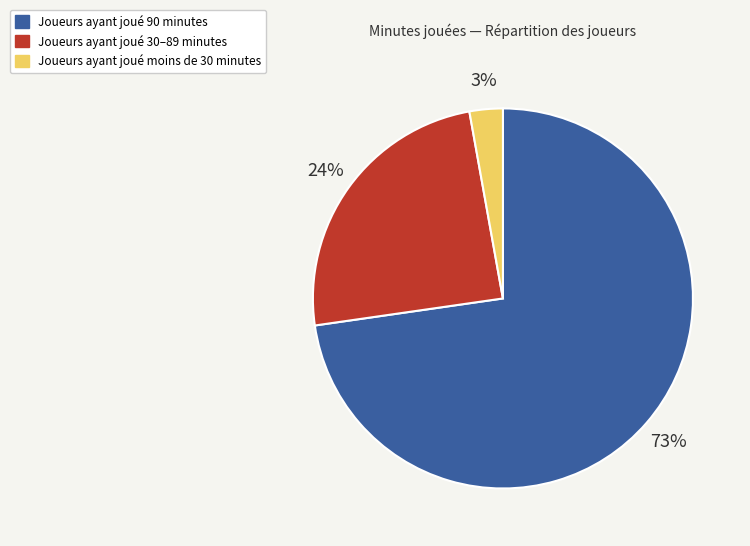

Is there any slice that represents more than half of the pie?

Yes